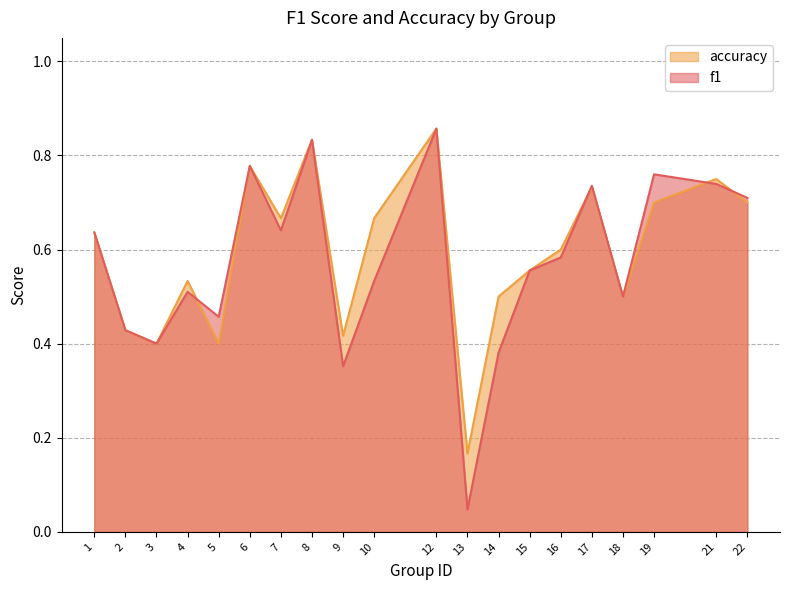

What is the maximum value for f1?

0.9